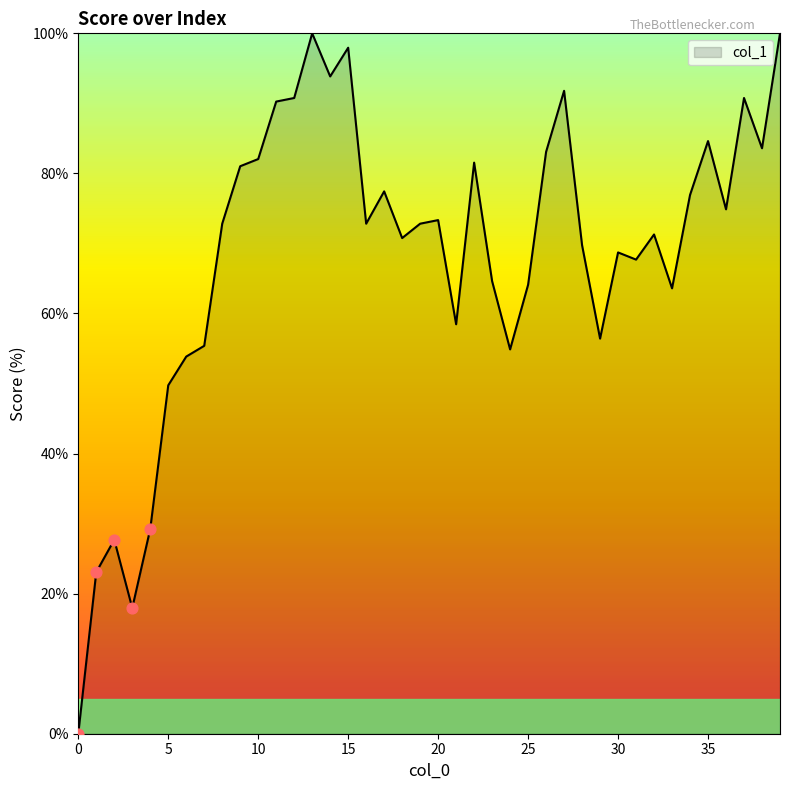

What is the maximum value shown in the chart?

100.0